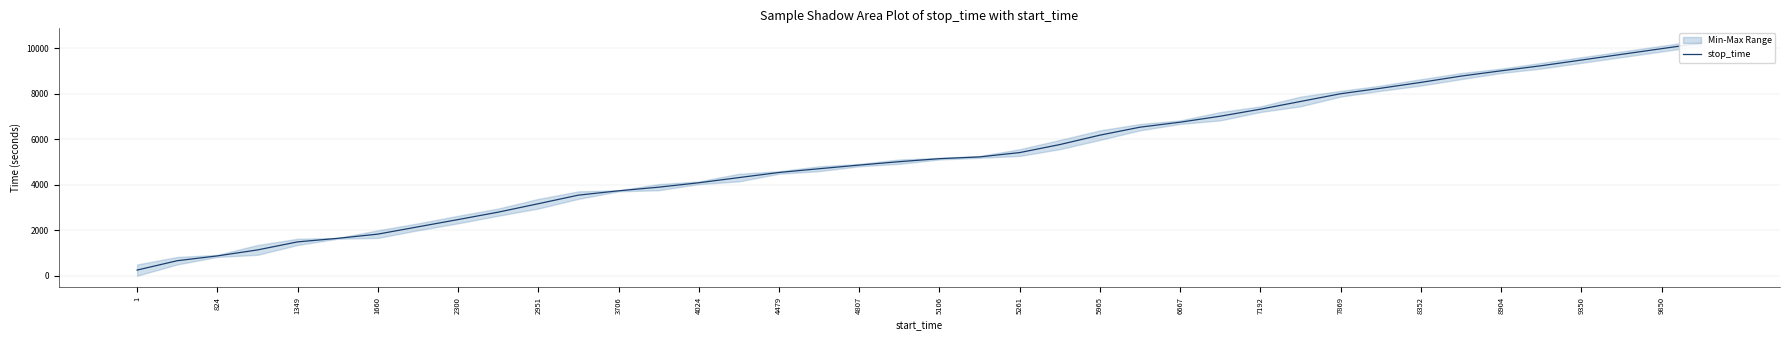

Reading right to left, transcribe all the data shown in this chart.

10225.0	9974.5	9724.5	9474.5	9224.5	9001.5	8769.0	8493.0	8236.5	7995.0	7654.5	7316.0	7007.0	6744.5	6526.0	6175.0	5761.5	5409.5	5219.5	5142.0	5010.0	4860.5	4699.5	4535.5	4310.5	4083.0	3889.0	3730.0	3540.0	3162.5	2792.0	2466.5	2147.0	1827.0	1642.0	1486.5	1132.5	870.0	659.0	247.5